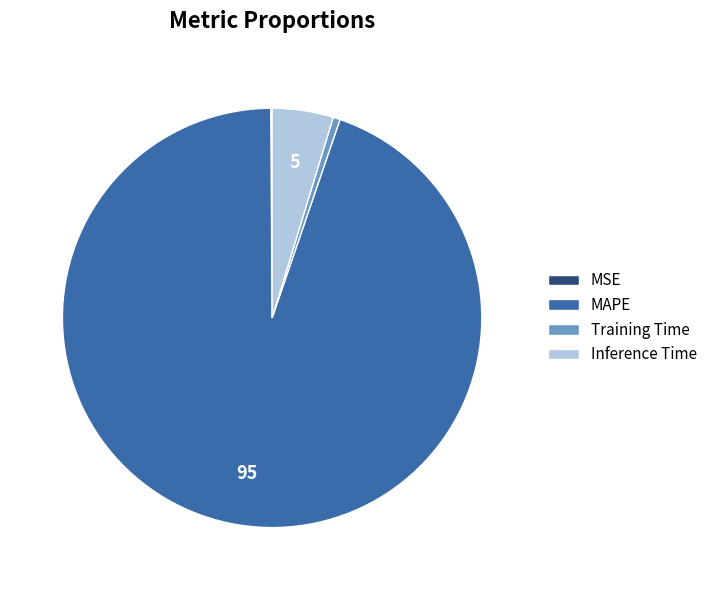

Combined, do Inference Time and Training Time account for over 50%?

No